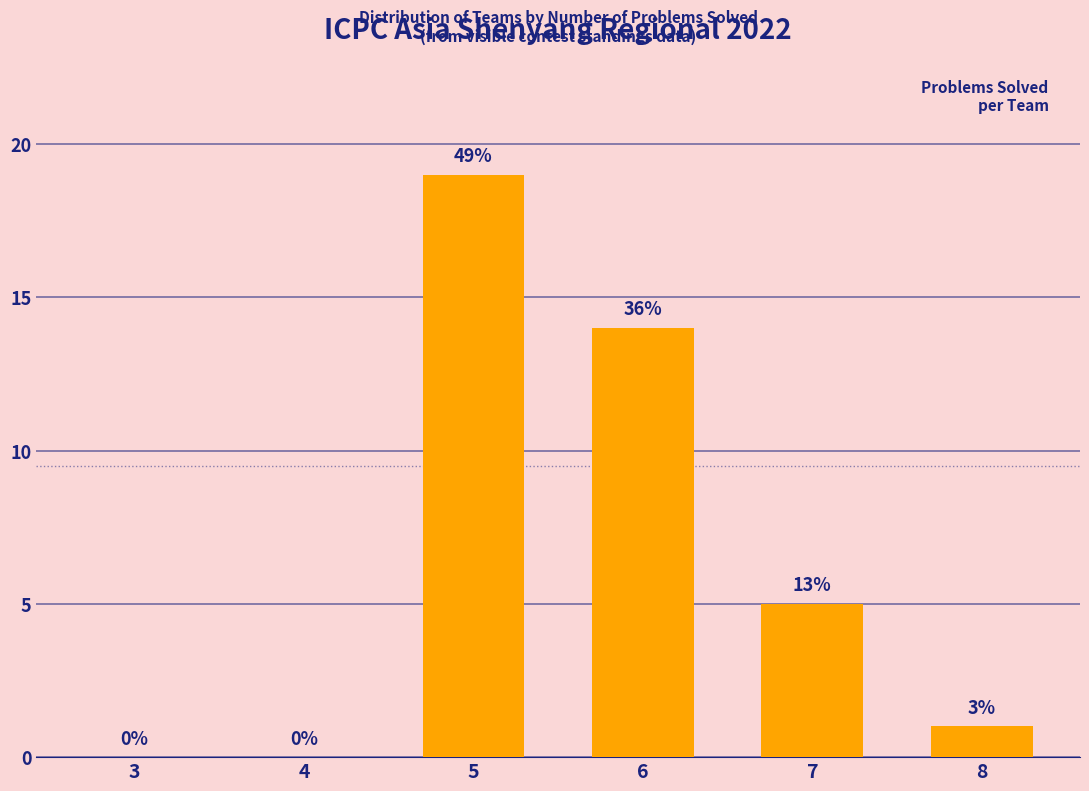

What is the difference between the second highest and minimum values?

14